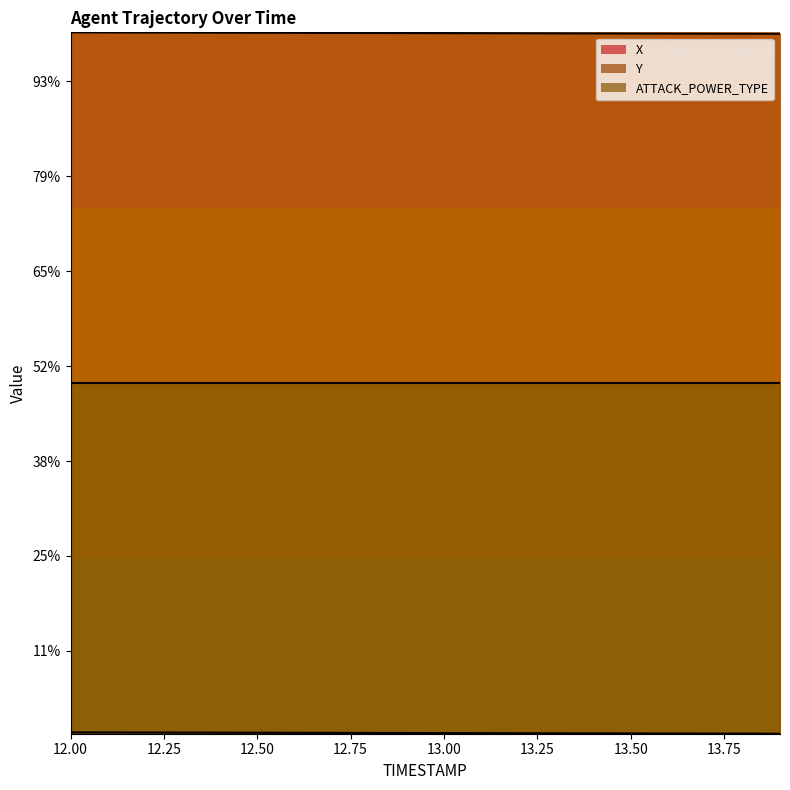

What is the value of the Y point at the 10th from the left?

3254.4